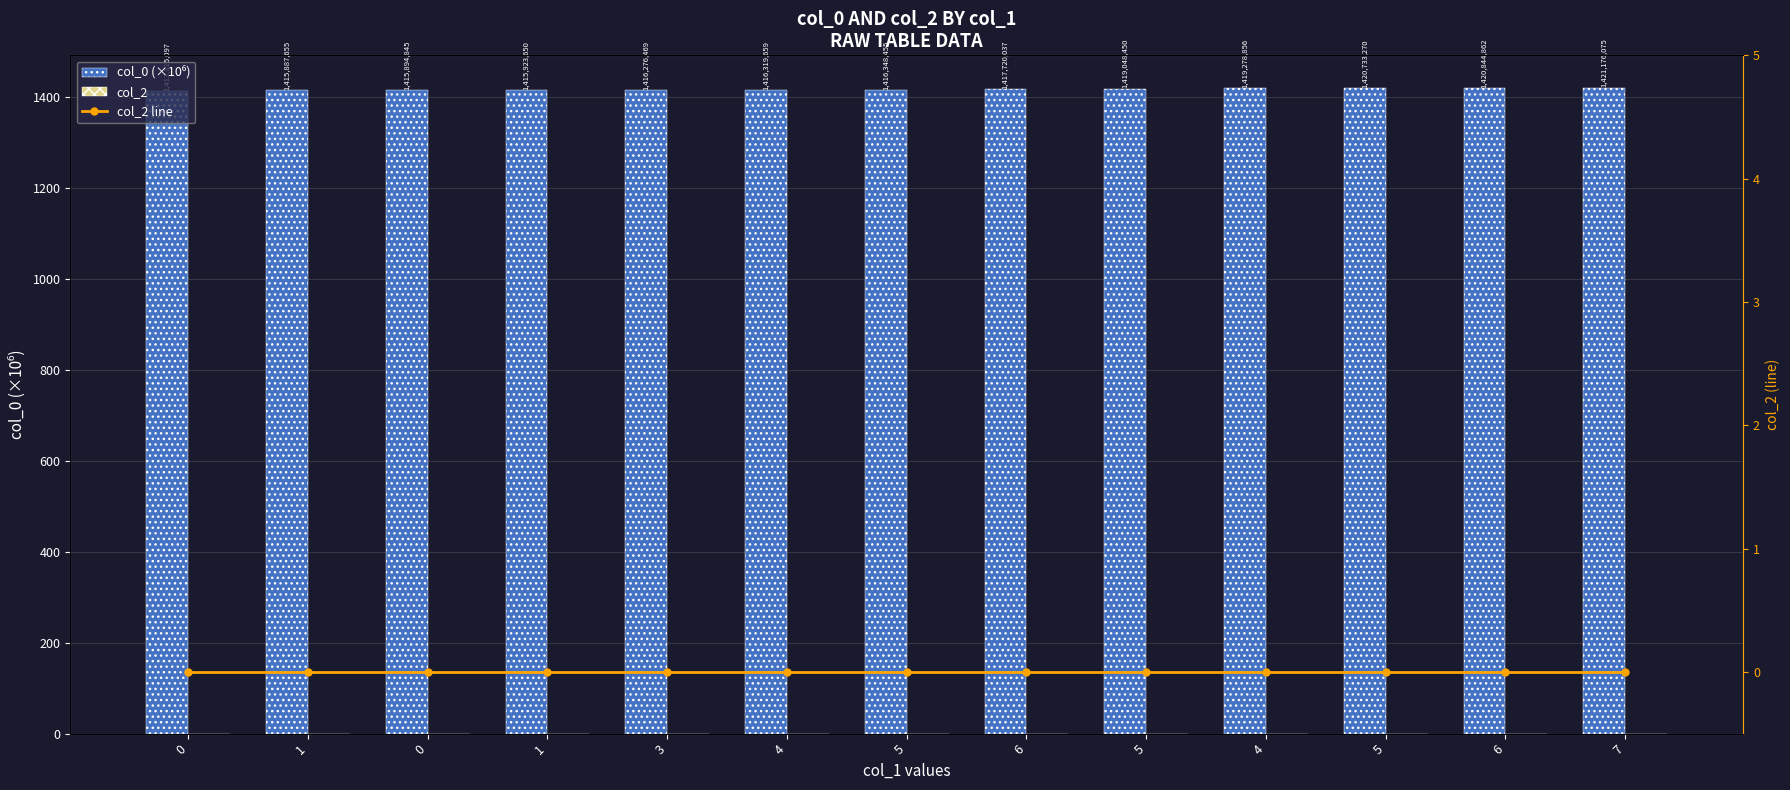

What is the label of the 8th bar from the left?

6